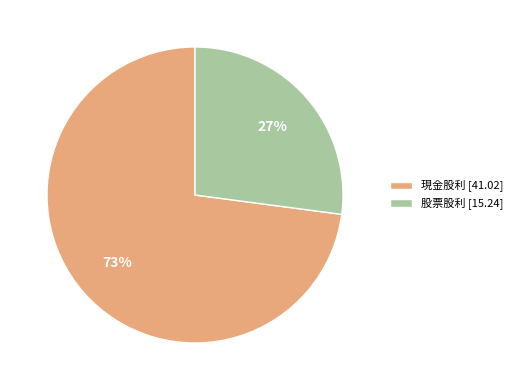

Approximately how many times larger is the value at 現金股利 compared to 股票股利?

2.7